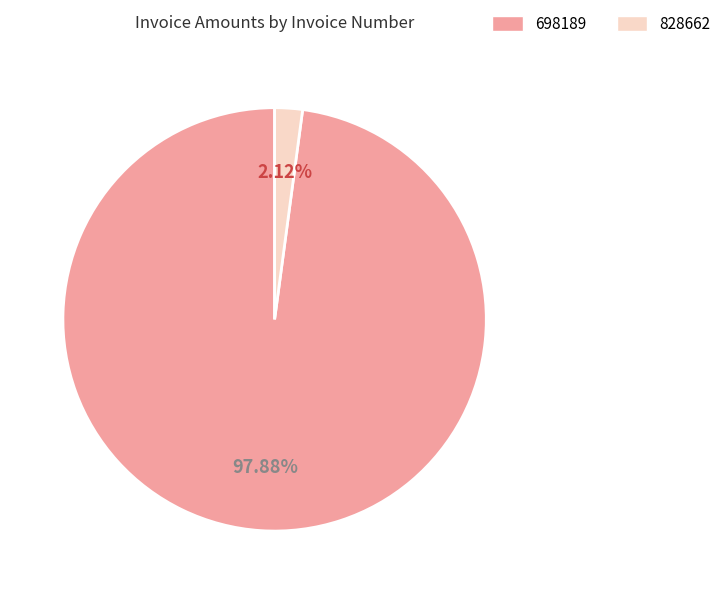

To the nearest percent, what is the average slice percentage?

50%